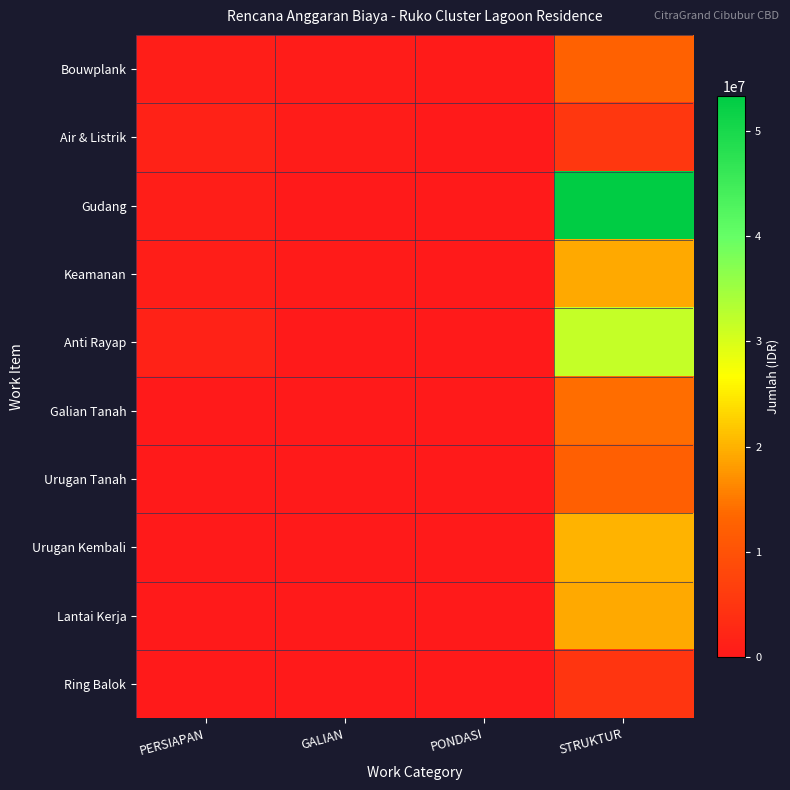

Reading left to right, list all the values displayed in this chart.

Bouwplank: PERSIAPAN=946000	GALIAN=483619	PONDASI=375000	STRUKTUR=12599601
Air & Listrik: PERSIAPAN=1500000	GALIAN=581611	PONDASI=0	STRUKTUR=5235743
Gudang: PERSIAPAN=1000000	GALIAN=122338	PONDASI=0	STRUKTUR=53315350
Keamanan: PERSIAPAN=850000	GALIAN=313153	PONDASI=0	STRUKTUR=19260000
Anti Rayap: PERSIAPAN=1544400	GALIAN=0	PONDASI=0	STRUKTUR=31718310
Galian Tanah: PERSIAPAN=0	GALIAN=0	PONDASI=0	STRUKTUR=14063000
Urugan Tanah: PERSIAPAN=0	GALIAN=0	PONDASI=0	STRUKTUR=12162600
Urugan Kembali: PERSIAPAN=0	GALIAN=0	PONDASI=0	STRUKTUR=20056218
Lantai Kerja: PERSIAPAN=0	GALIAN=0	PONDASI=0	STRUKTUR=19263796
Ring Balok: PERSIAPAN=0	GALIAN=0	PONDASI=0	STRUKTUR=4893750